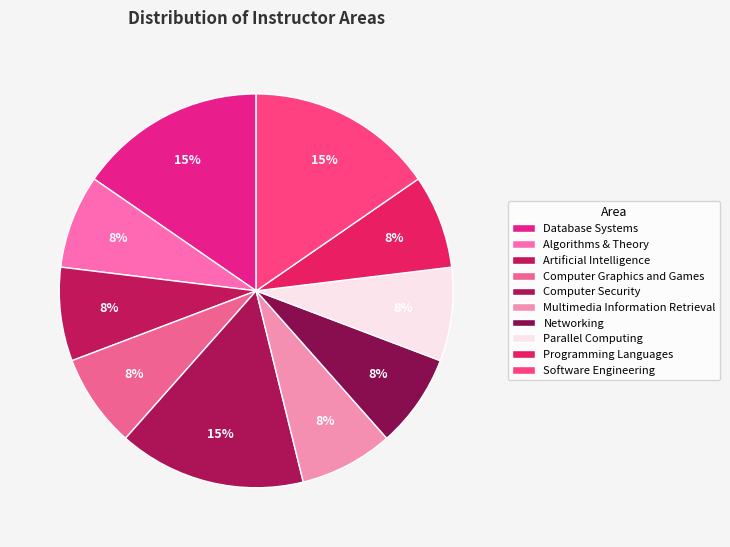

Is it true that Computer Graphics and Games is 8% of the pie?

True